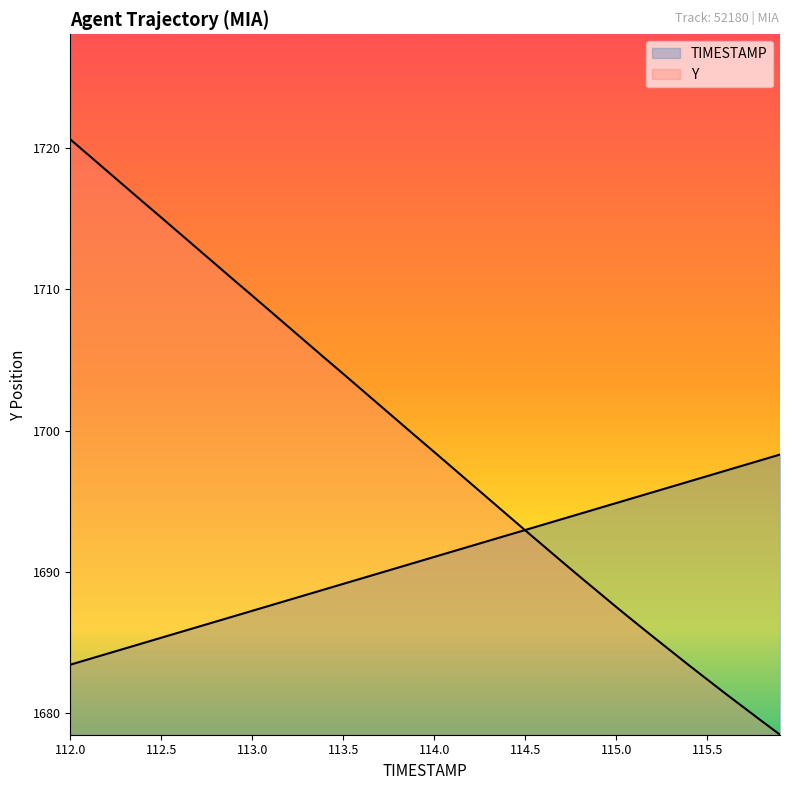

At which label does Y first exceed 1699?

112.0